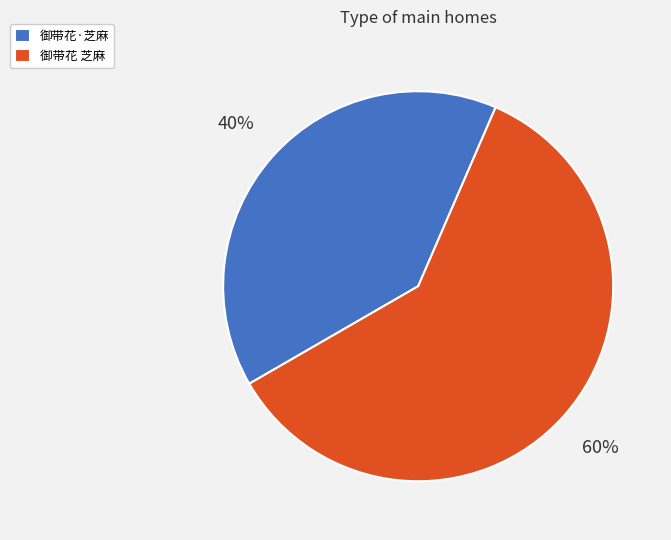

To the nearest percent, what percentage of the pie is 御带花·芝麻?

40%